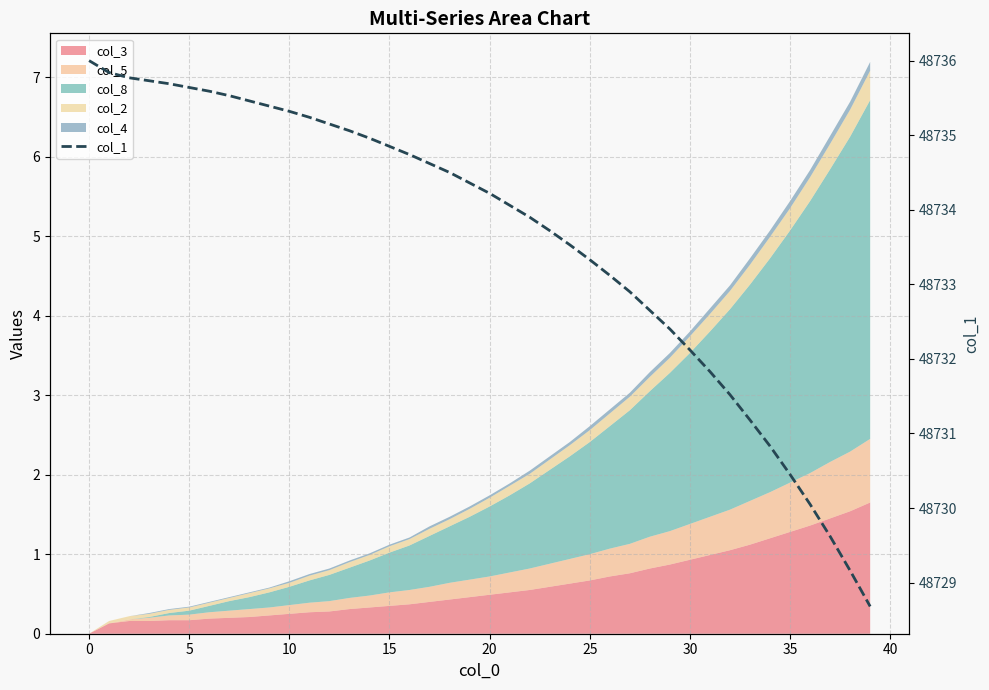

True or false: the data shows 48730.4 at 35.

True